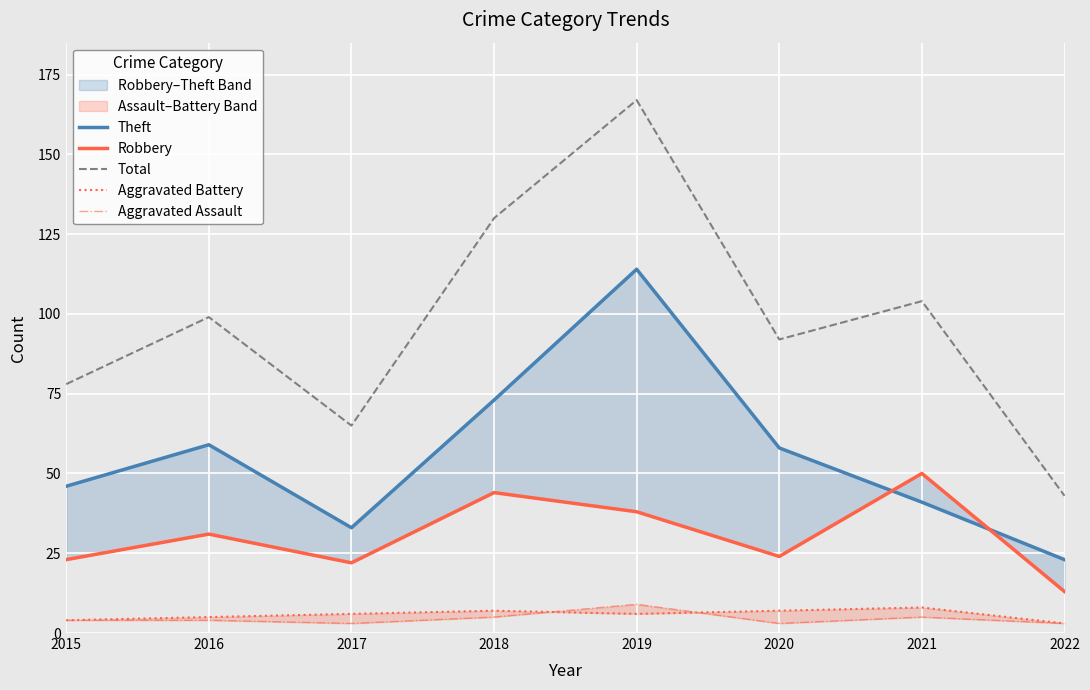

Which series ends up on top after the final intersection of Aggravated Assault and Aggravated Battery?

Aggravated Battery